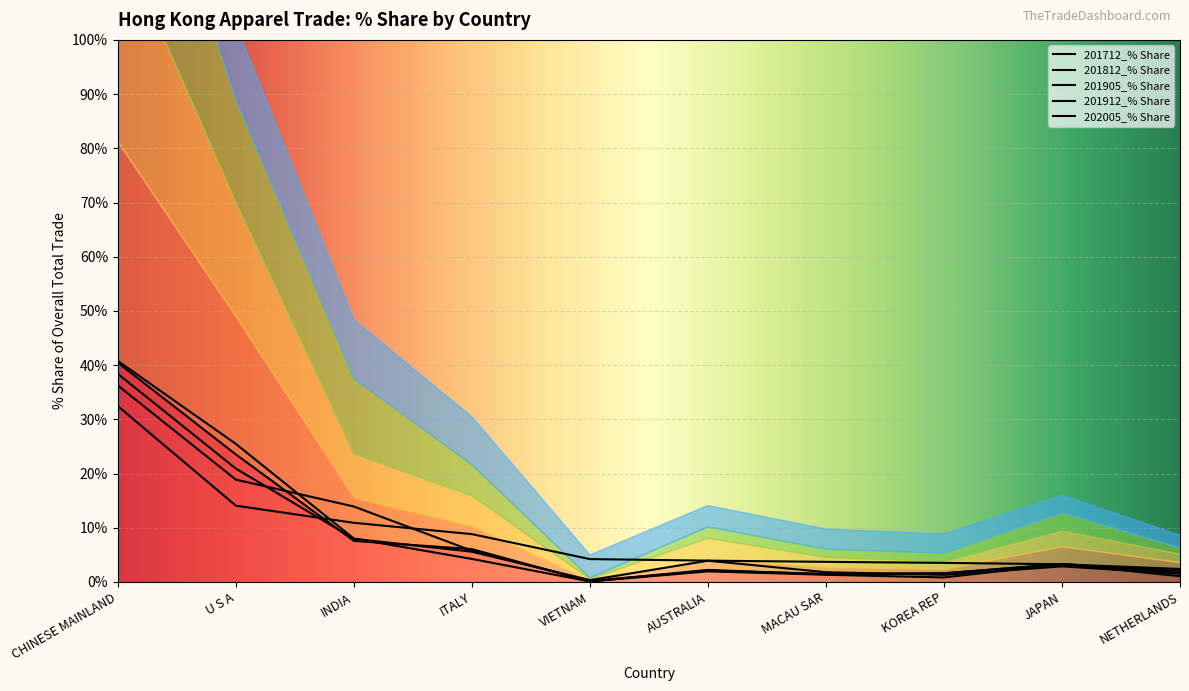

How many data points in 201712_% Share are less than 3?

5